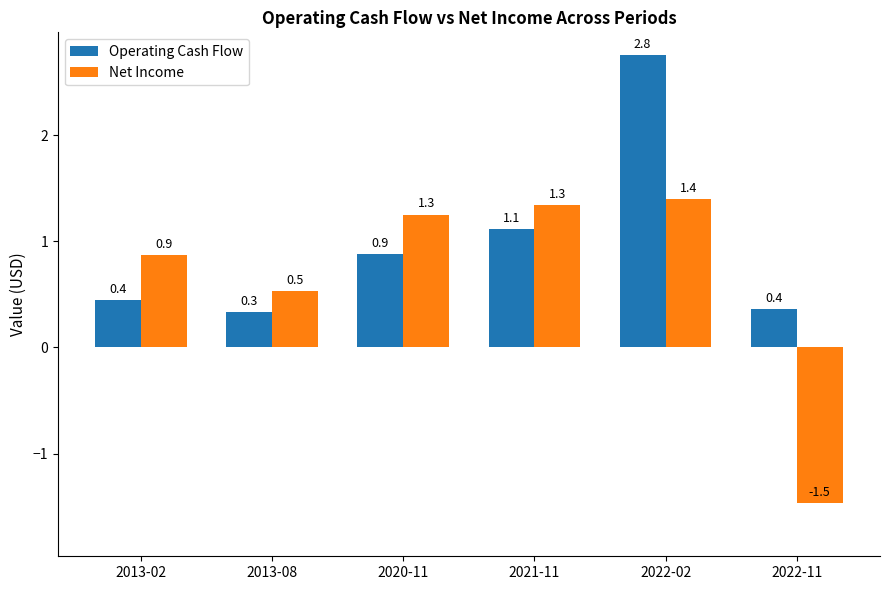

What is the label of the 4th bar from the right?

2020-11